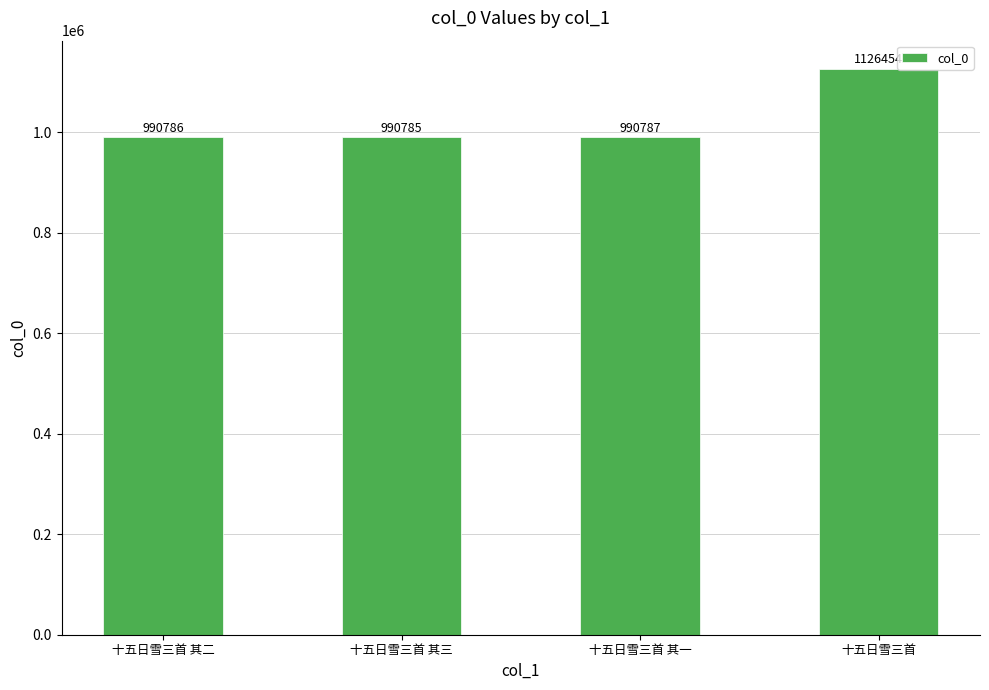

Reading right to left, extract all data points from this chart.

1126454	990787	990785	990786